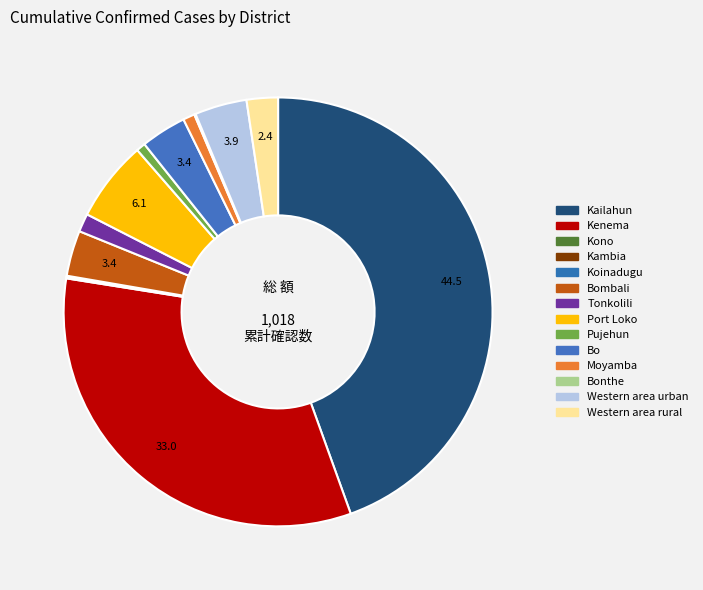

To the nearest percent, what is the average slice percentage?

7%